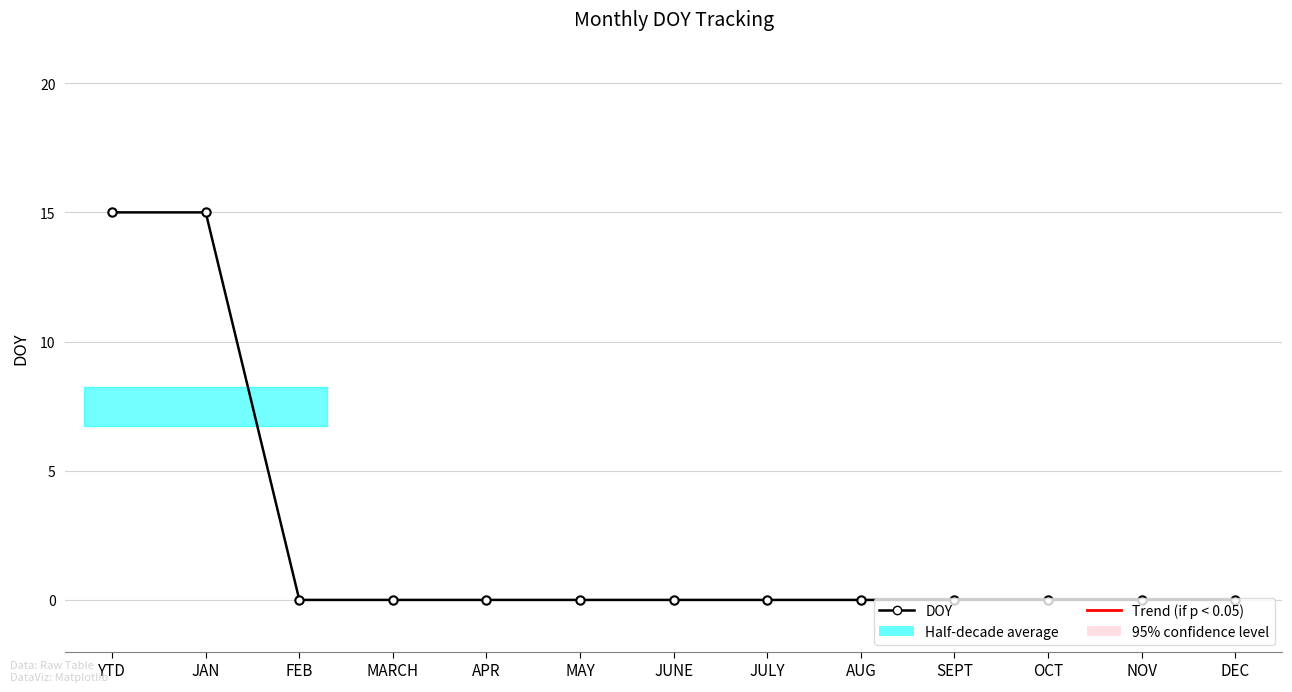

What is the difference between the maximum and second lowest values?

15